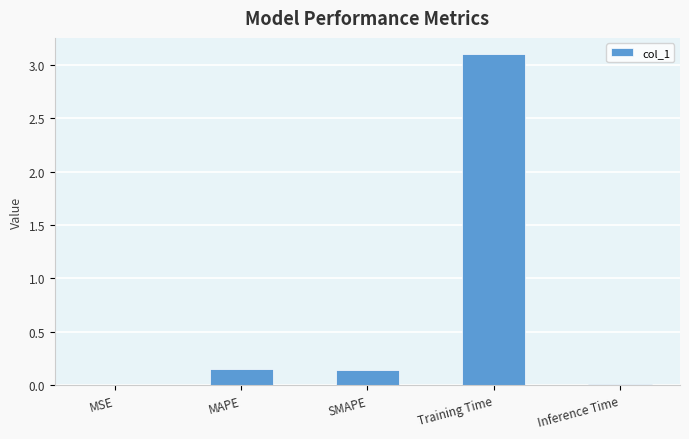

What is the greatest value displayed?

3.1